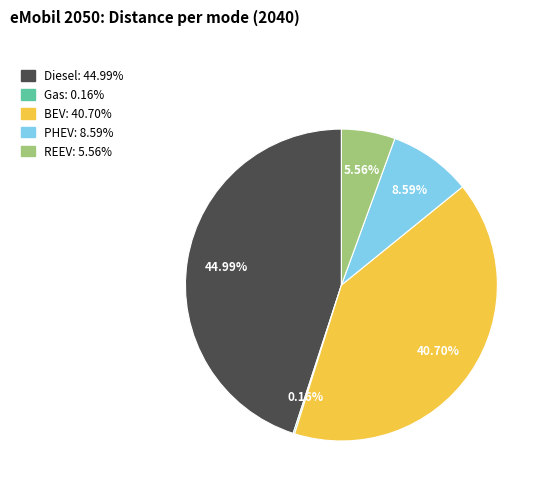

To the nearest percent, what is the difference between the Diesel and PHEV slice percentages?

36%